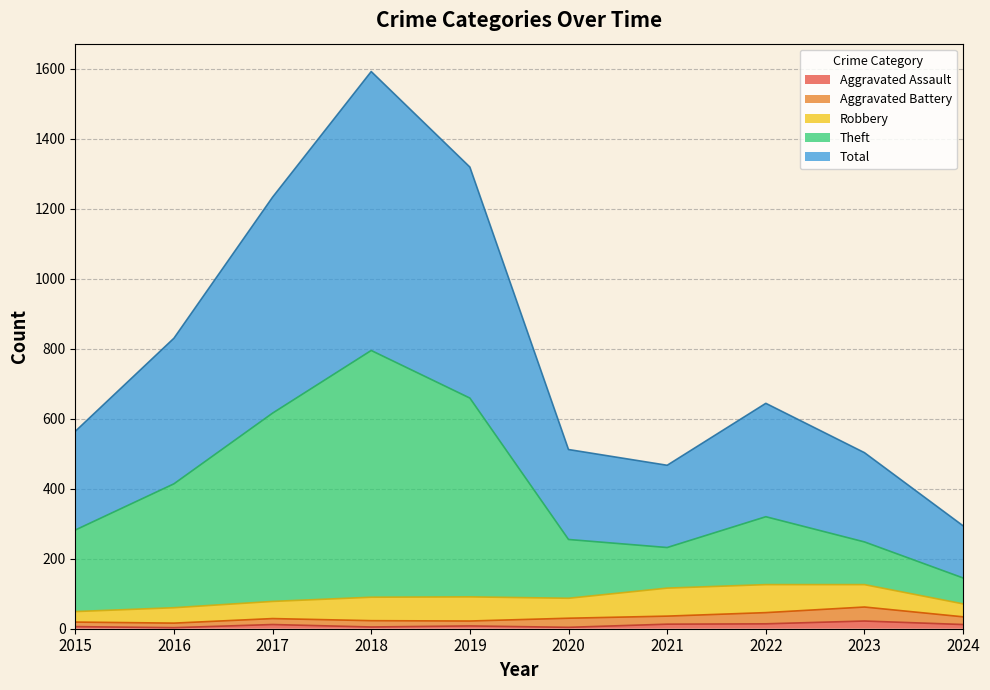

At which category does Theft reach its first local peak?

2018